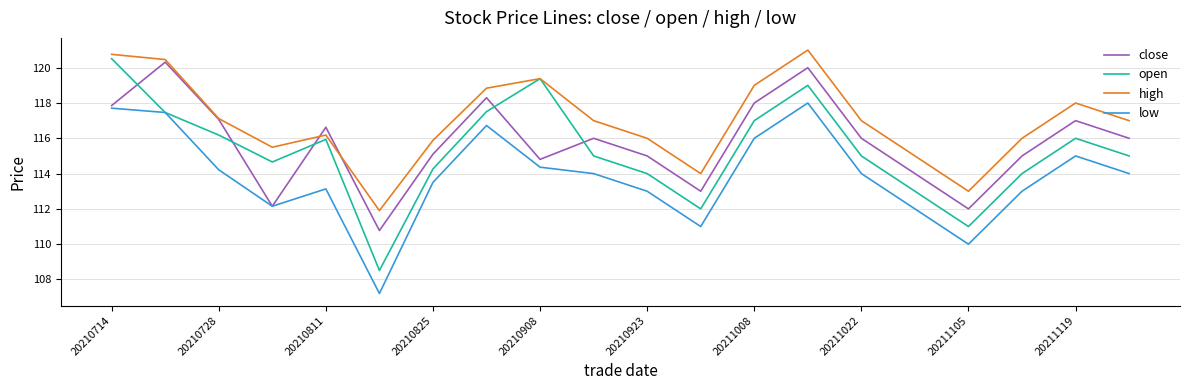

Which series has the largest total across all categories?

high